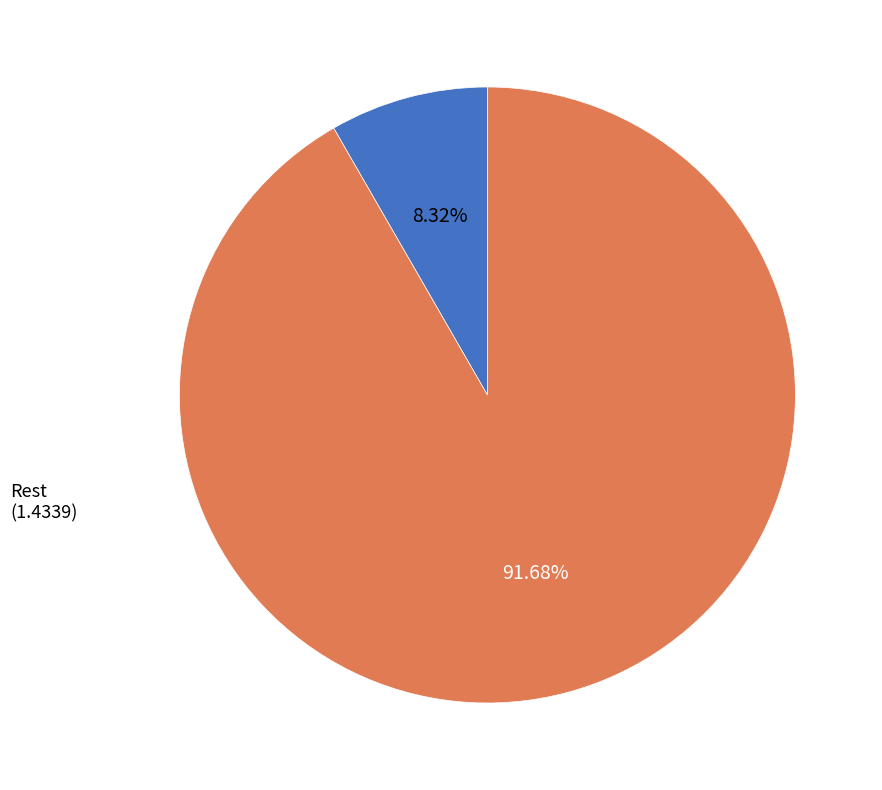

To the nearest percent, what is the difference between the largest and smallest slice percentages?

83%